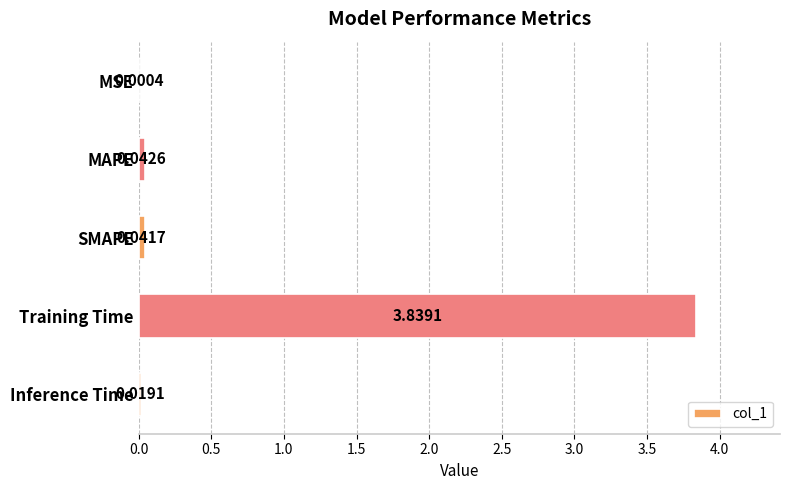

Which category has the highest value across all series?

Training Time